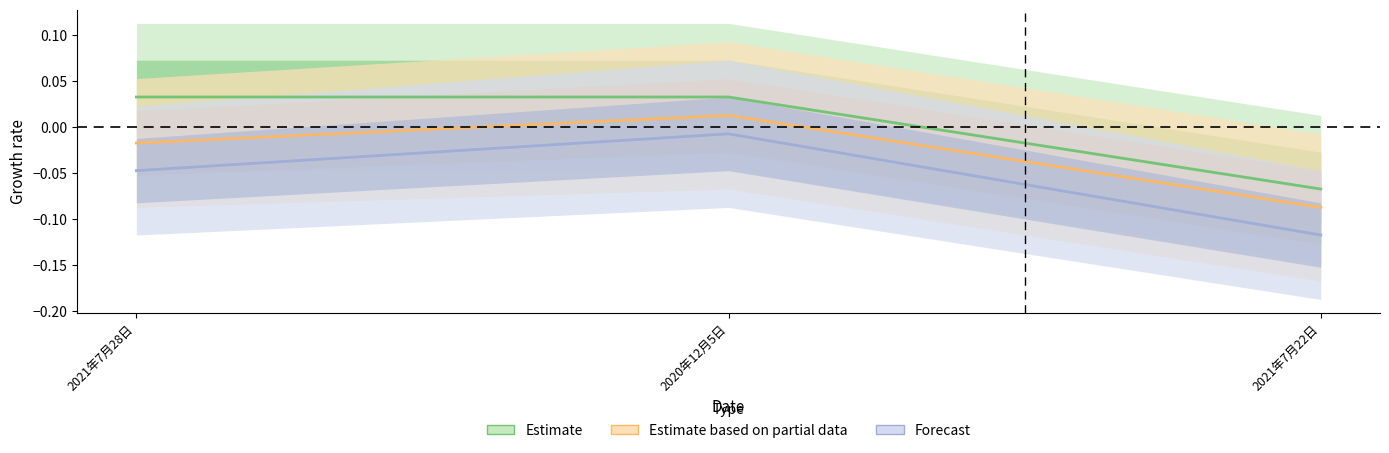

Is it true that Estimate equals 0.0 at 2021年7月28日?

True